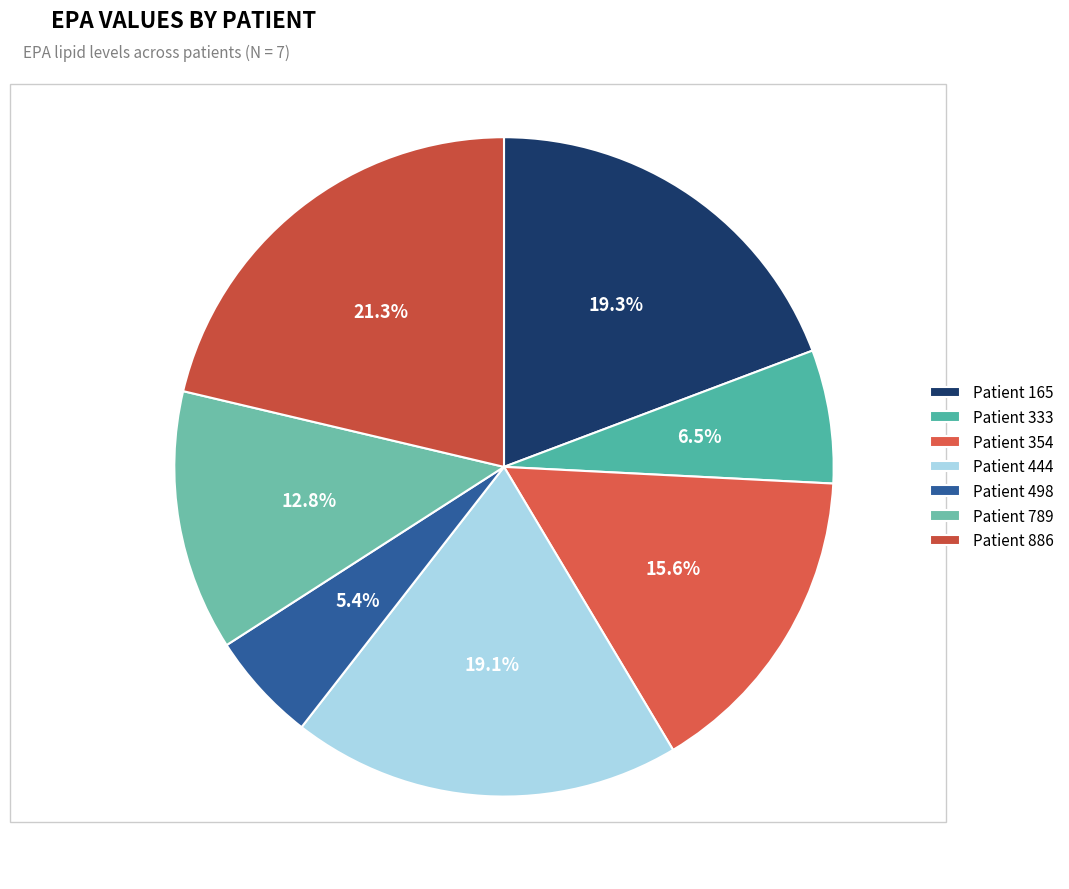

To the nearest percent, what is the average slice percentage?

14%